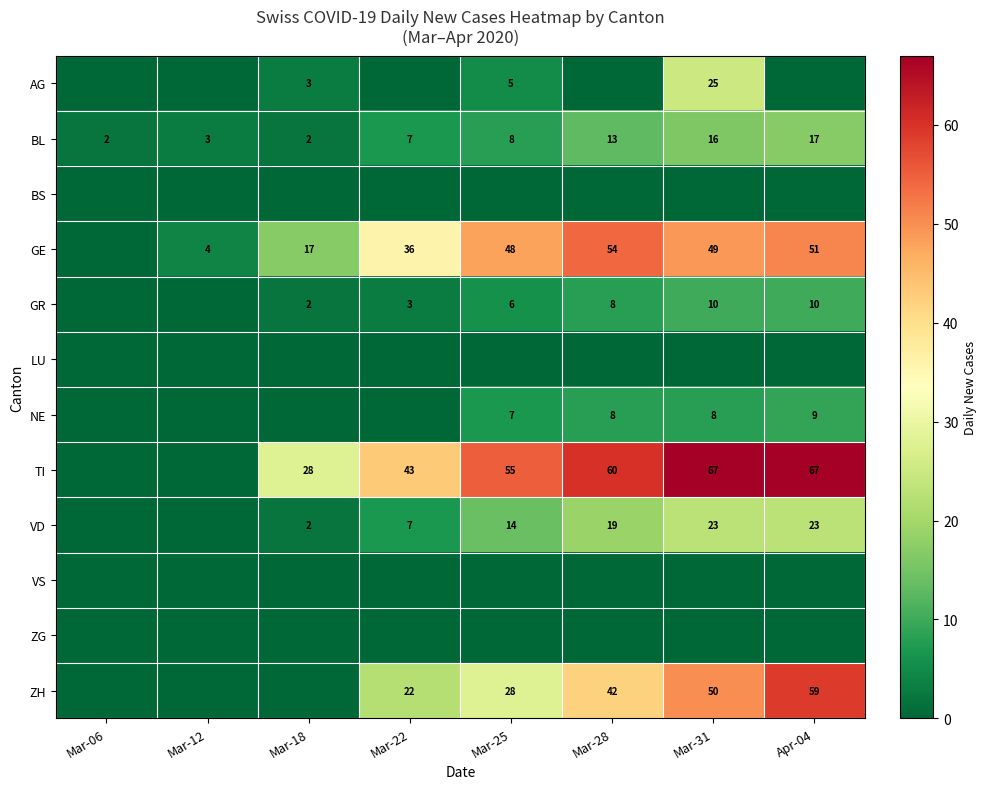

Is it true that TI equals 43 at Mar-22?

True